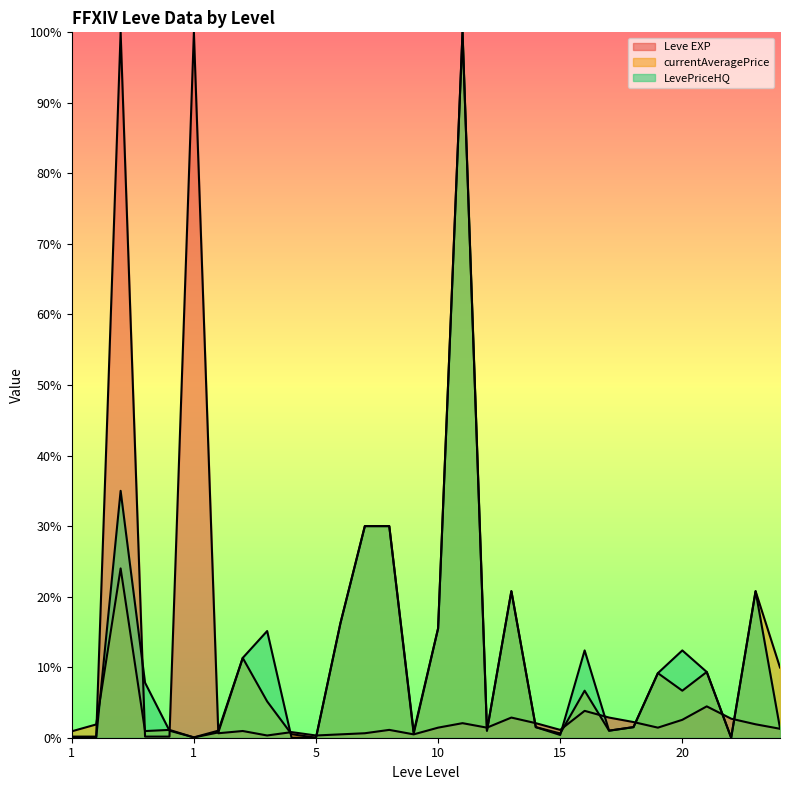

List the series in order of their overall mean, lowest first.

Leve EXP, currentAveragePrice, LevePriceHQ